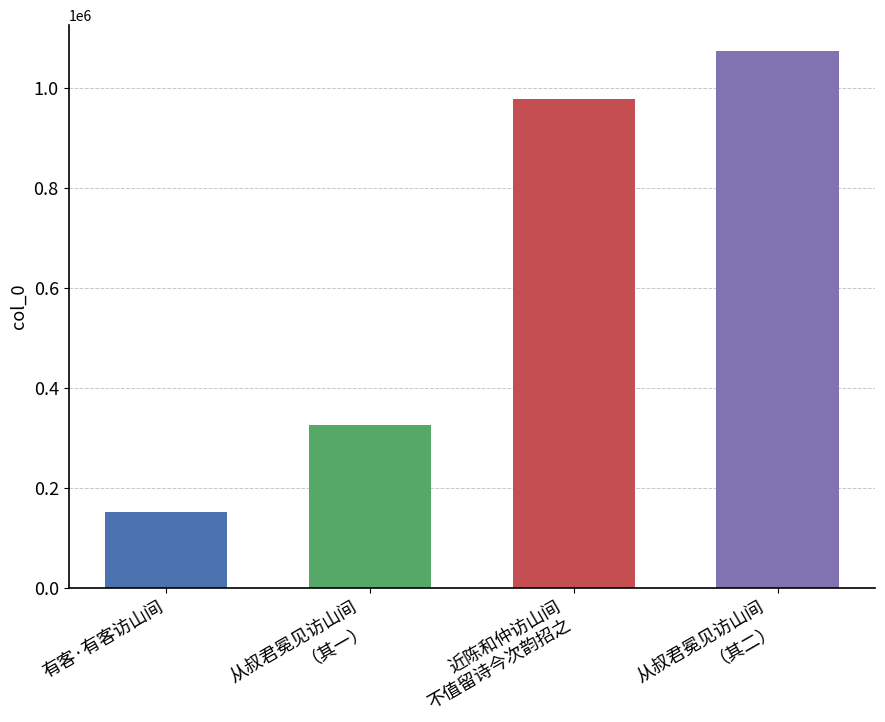

What is the difference between the values at 从叔君冕见访山间自云平生躬耕钓无求于人中有至乐令某作诗写其萧散之状为赋此篇 and 近陈和仲访山间不值留诗今次韵招之?

652754